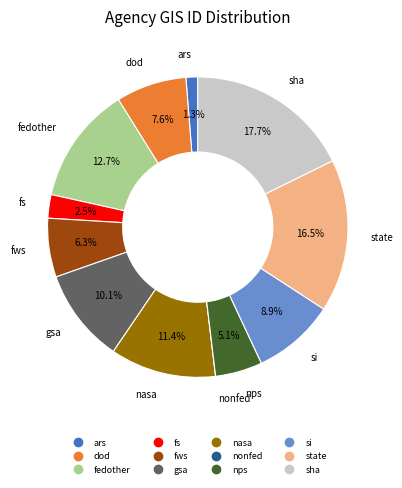

Which slice is the largest?

sha